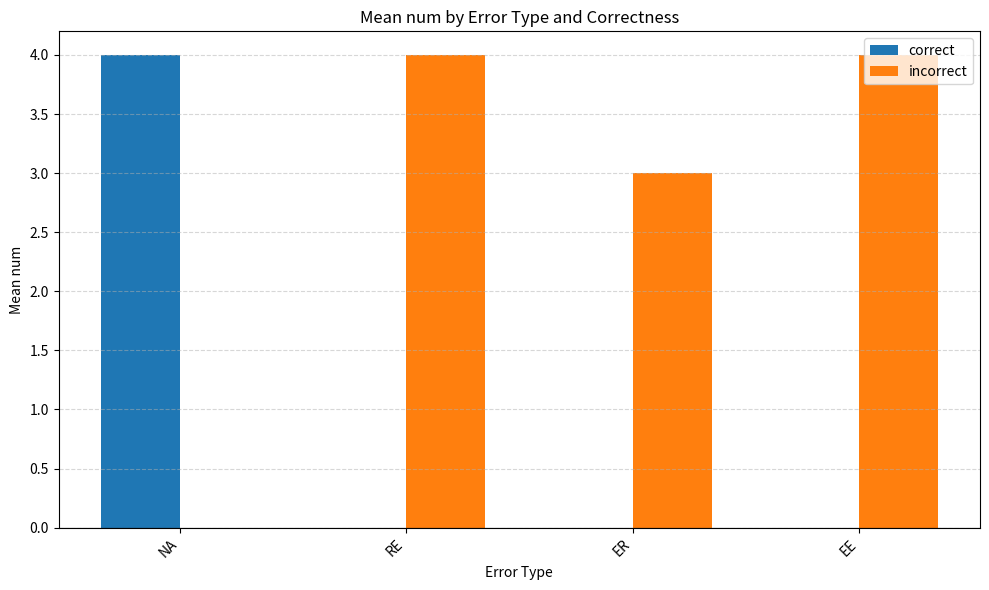

What is the sum of all incorrect values?

11